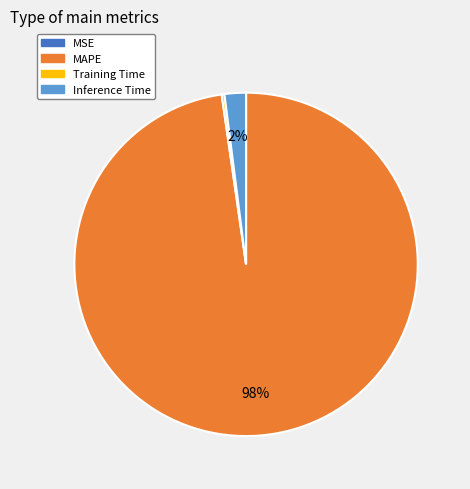

To the nearest percent, what is the difference between the largest and smallest slice percentages?

98%